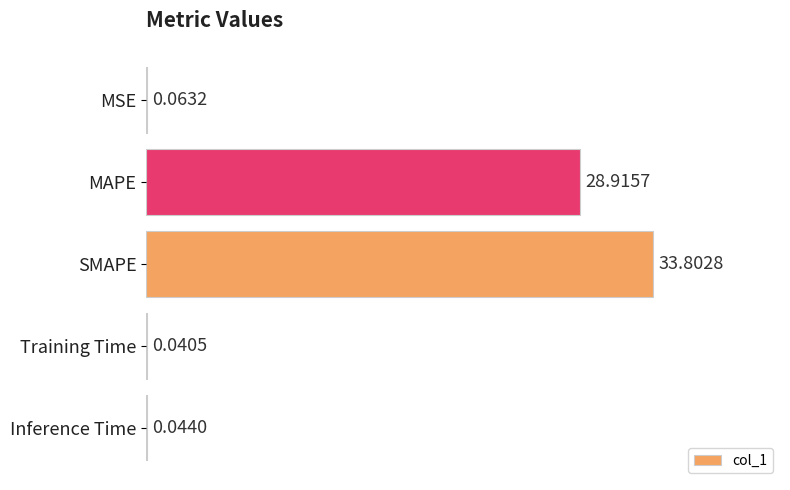

What is the change in value from MAPE to SMAPE?

+4.9